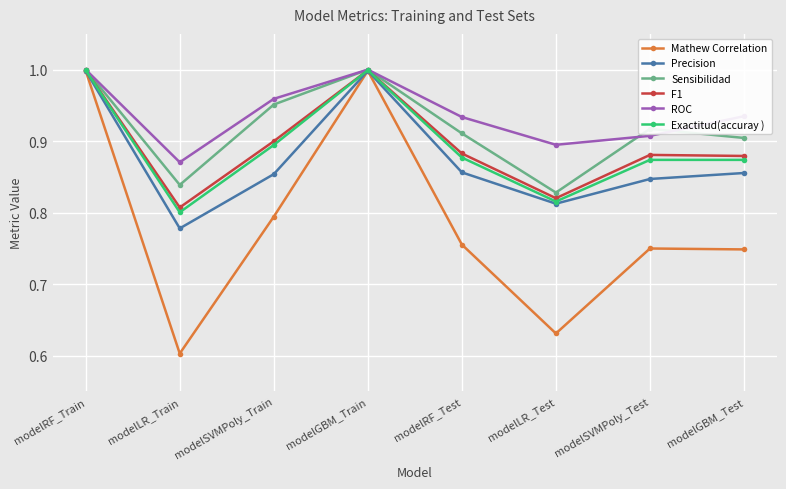

Where is the first local maximum for F1?

modelGBM_Train